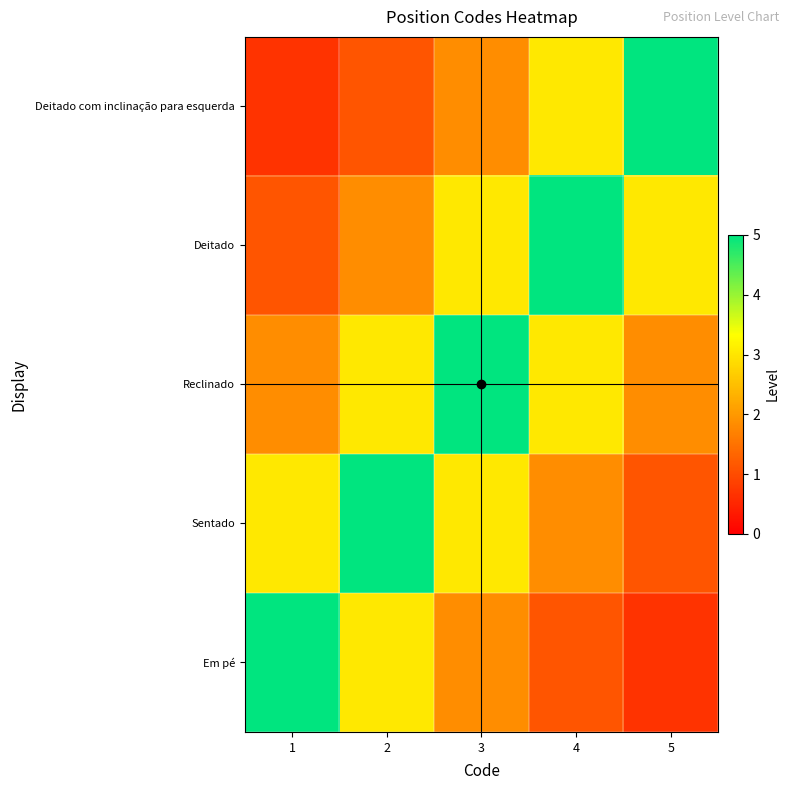

What is the maximum value shown in the chart?

5.0